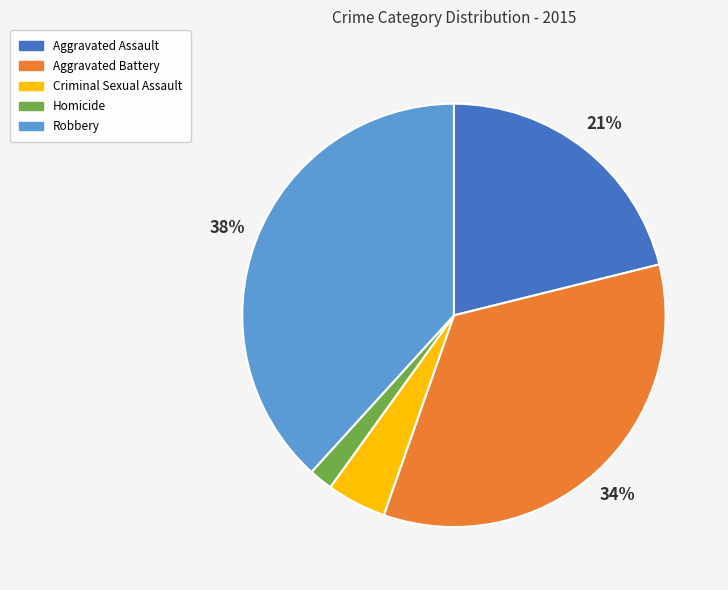

Rank the categories by value from lowest to highest.

Homicide, Criminal Sexual Assault, Aggravated Assault, Aggravated Battery, Robbery